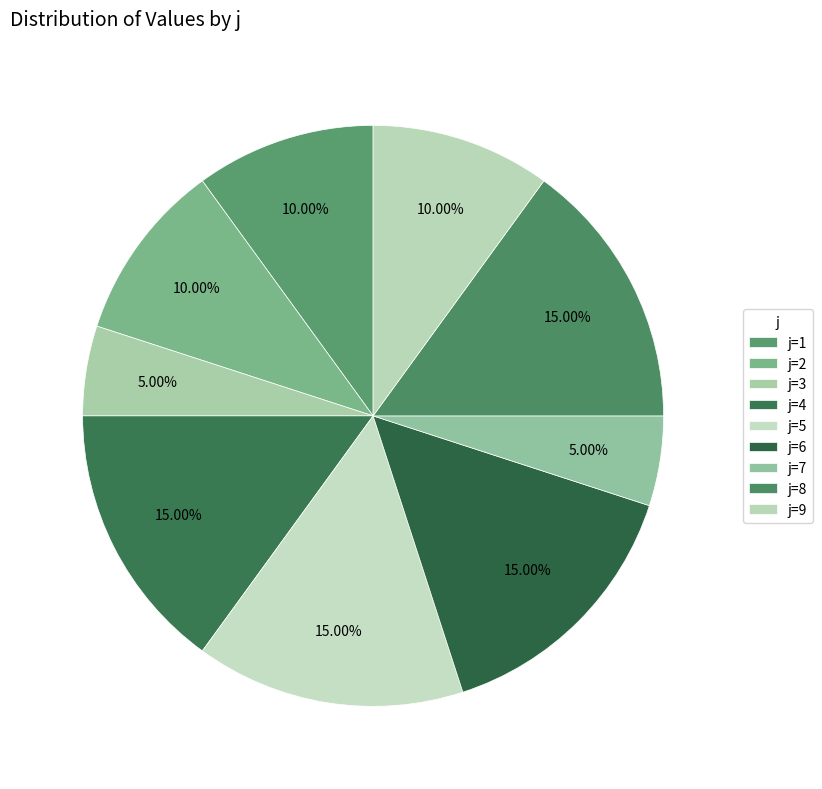

Count the number of slices in the pie.

9